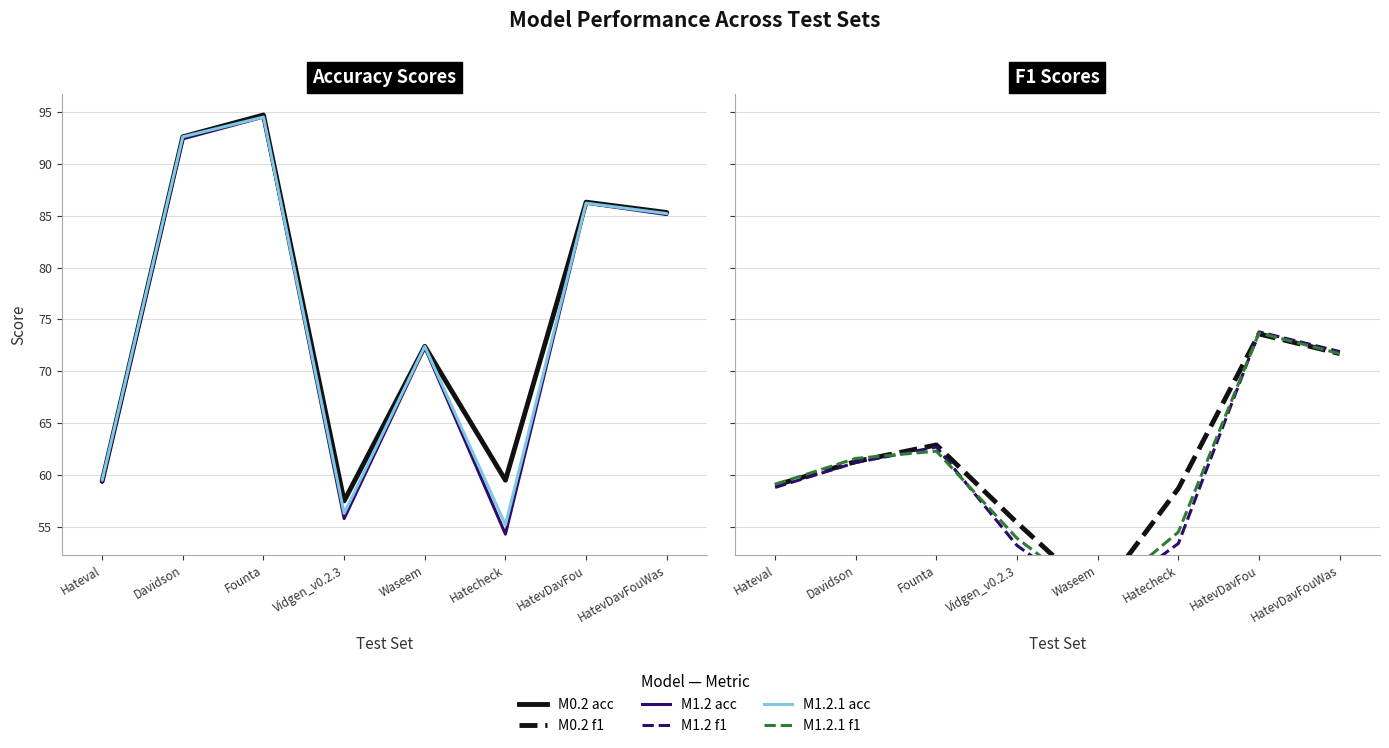

What position from the right is Hateval?

8